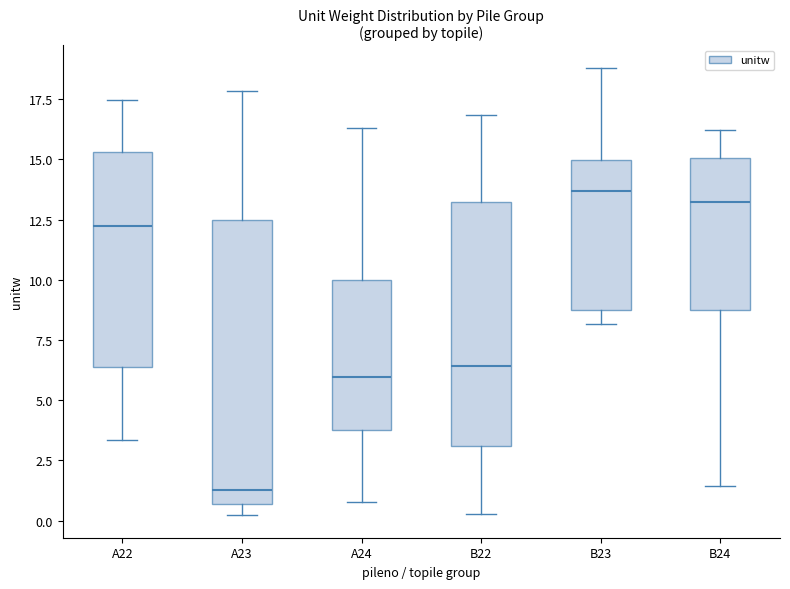

Comparing the boxes themselves (not the whiskers), which one is the tallest?

A23